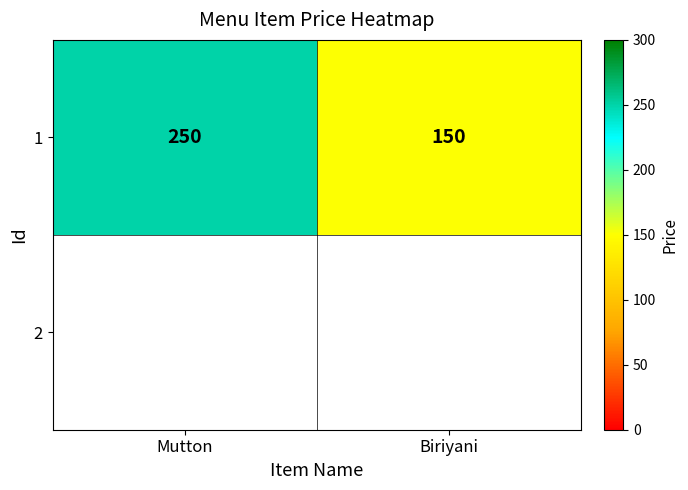

What is the sum of the values at Biriyani and Mutton?

400